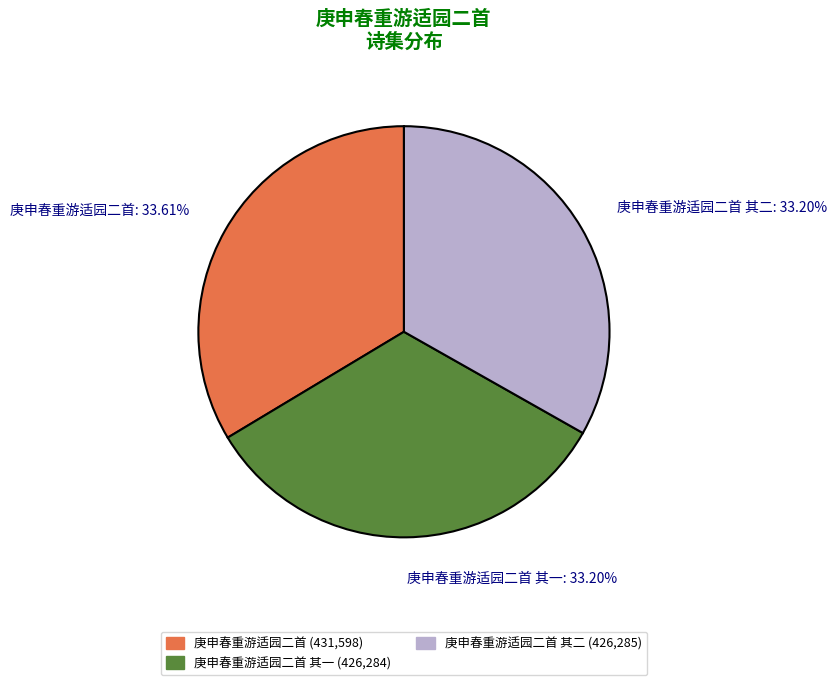

Does any single category account for the majority?

No